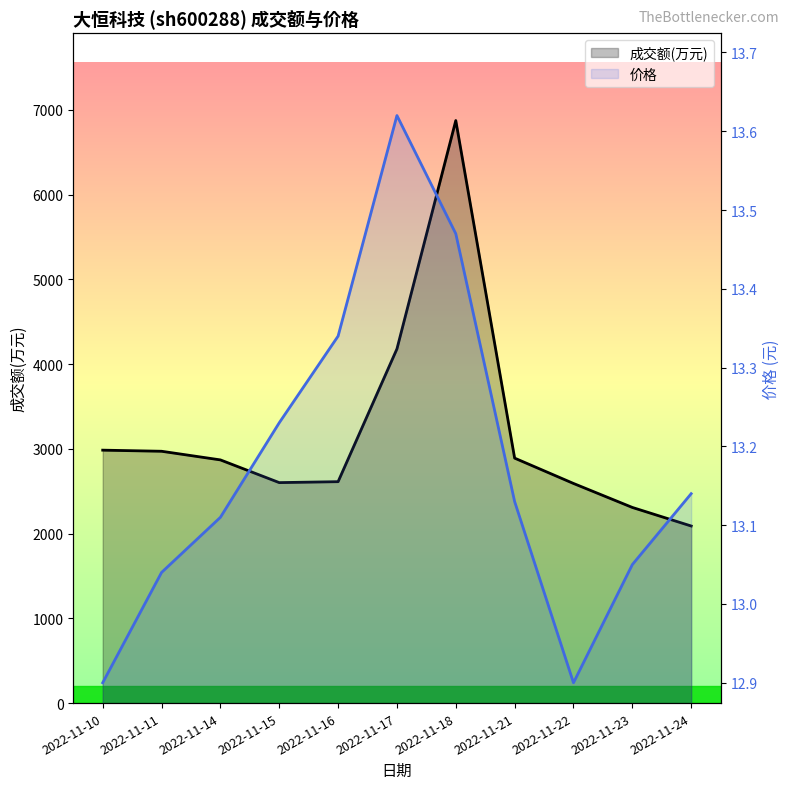

Is it true that 成交额(万元) equals 2891.0 at 2022-11-21?

True